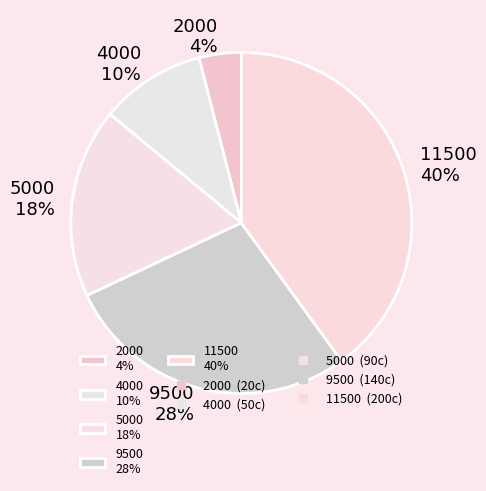

Between 2000 and 5000, which is larger?

5000